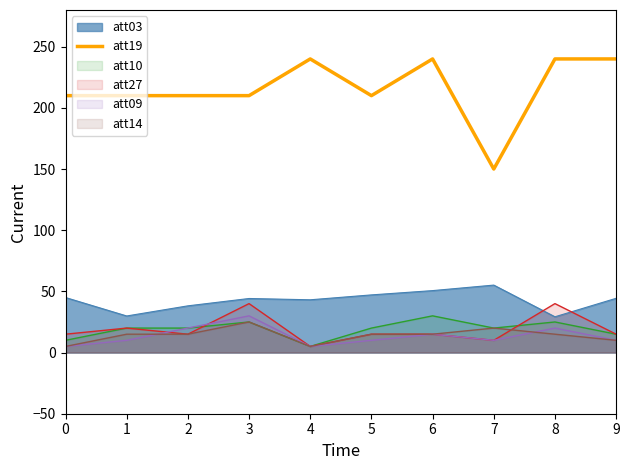

Which label corresponds to the largest value in the chart?

4